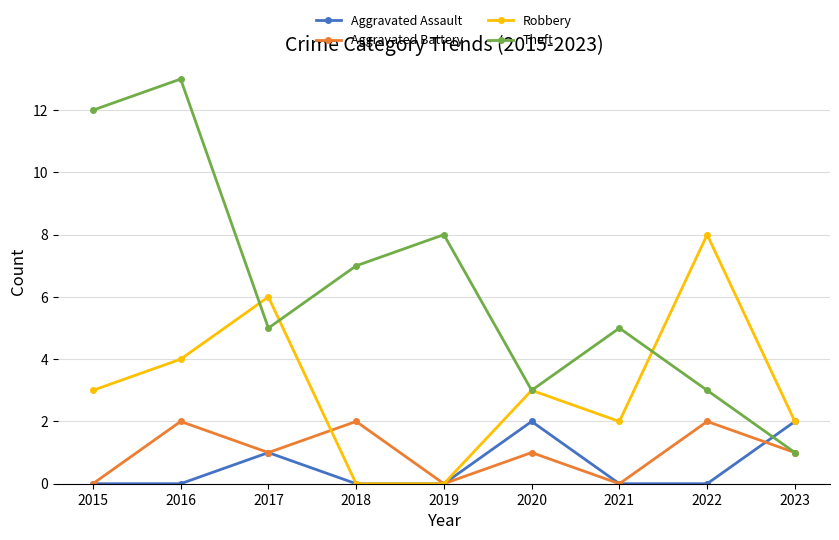

True or false: Aggravated Assault and Theft intersect in this chart.

True